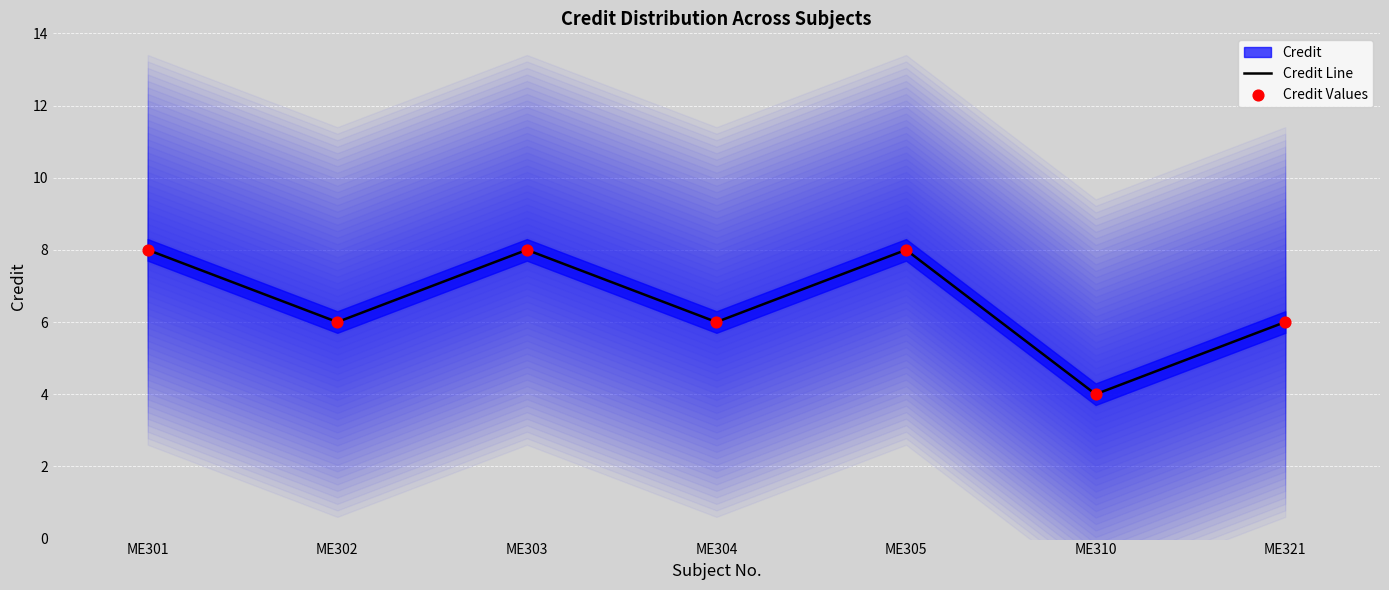

Which series has the largest total across all categories?

Credit Line